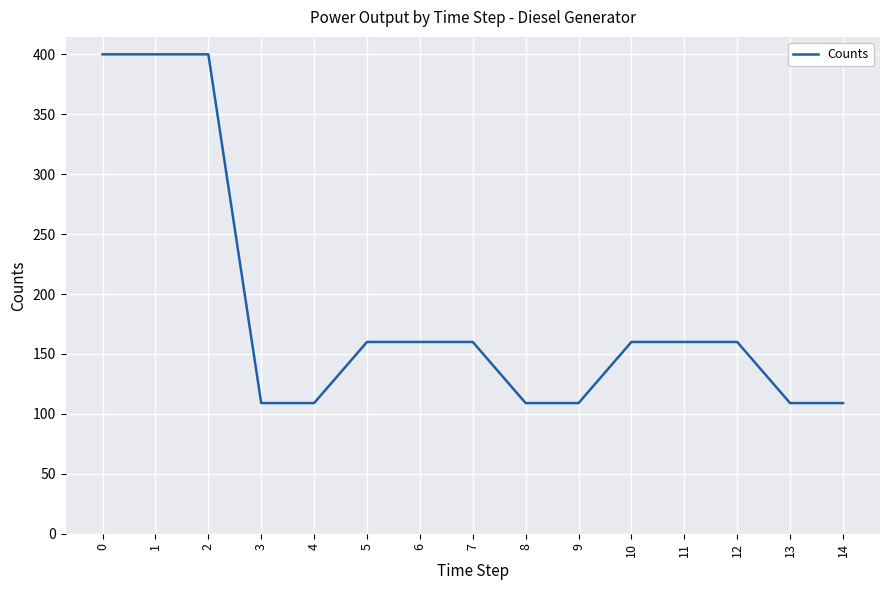

What is the difference between the second highest and second lowest values?

291